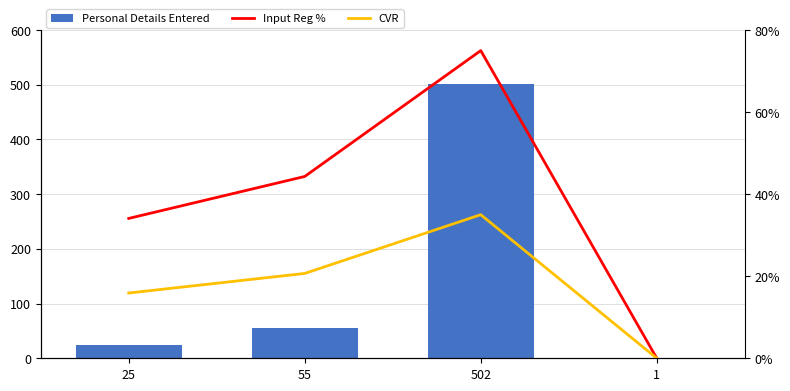

What is the sum of the CVR values at 1 and 25?

0.2